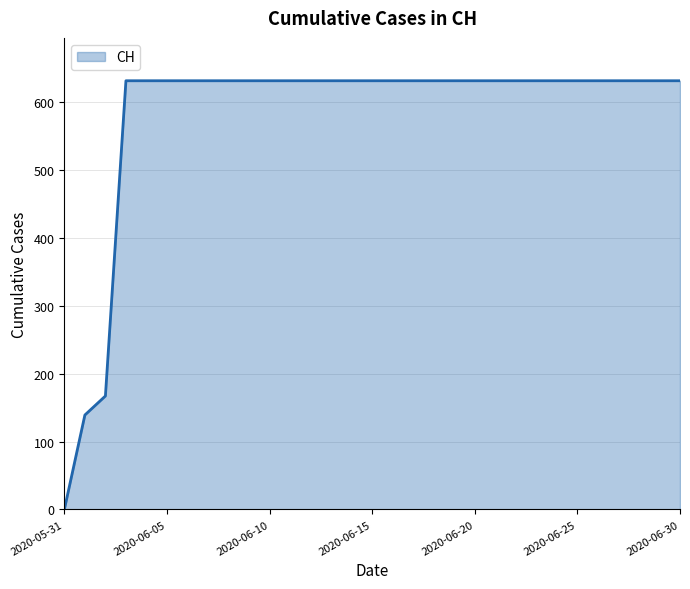

What is the difference between the maximum and minimum values?

631